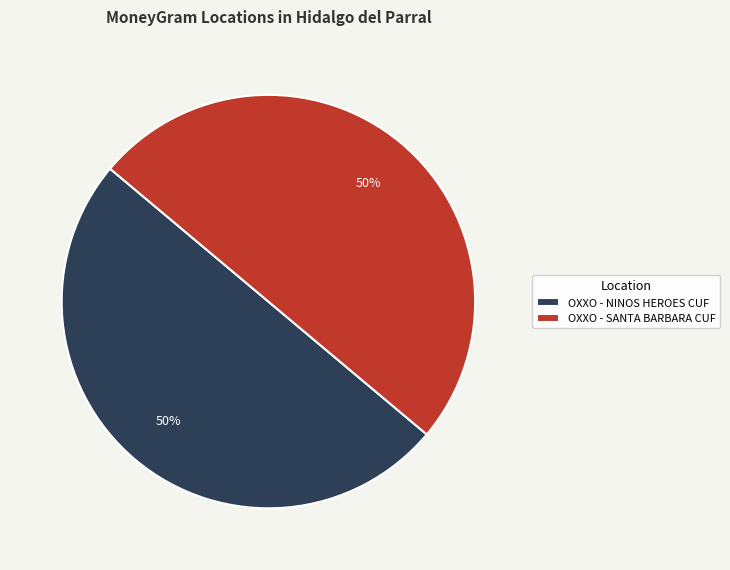

To the nearest percent, what portion does OXXO - SANTA BARBARA CUF represent?

50%